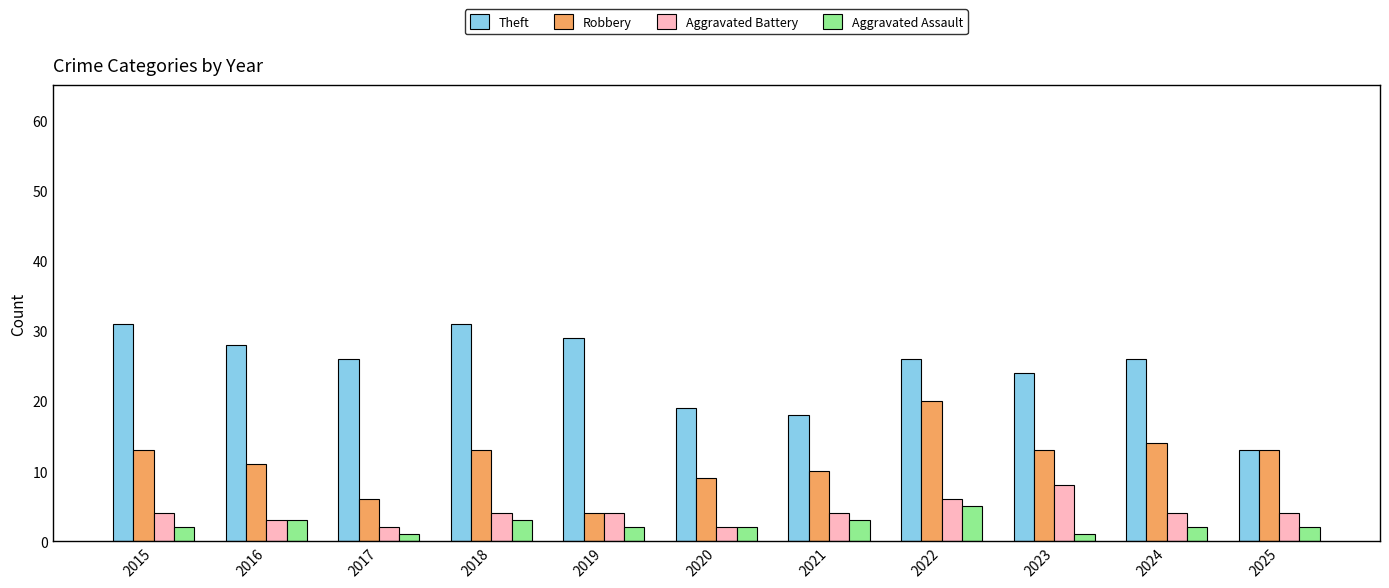

Which series has the widest spread of values?

Theft